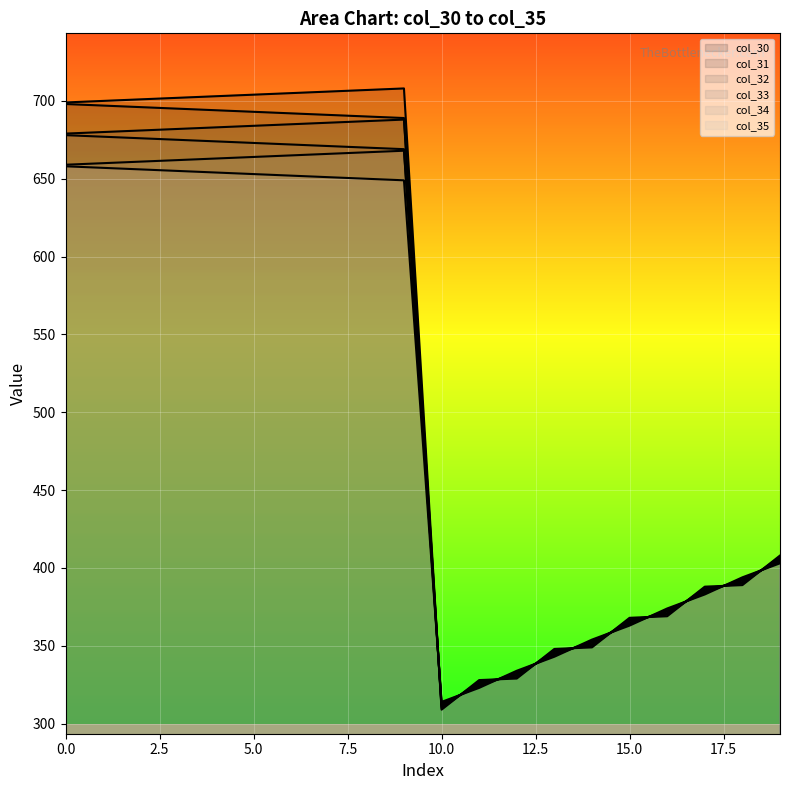

Reading right to left, list all the values displayed in this chart.

col_30: 19=408.0	18=389.0	17=388.0	16=369.0	15=368.0	14=349.0	13=348.0	12=329.0	11=328.0	10=309.0	9=708.0	8=707.0	7=706.0	6=705.0	5=704.0	4=703.0	3=702.0	2=701.0	1=700.0	0=699.0
col_31: 19=407.0	18=390.0	17=387.0	16=370.0	15=367.0	14=350.0	13=347.0	12=330.0	11=327.0	10=310.0	9=689.0	8=690.0	7=691.0	6=692.0	5=693.0	4=694.0	3=695.0	2=696.0	1=697.0	0=698.0
col_32: 19=406.0	18=391.0	17=386.0	16=371.0	15=366.0	14=351.0	13=346.0	12=331.0	11=326.0	10=311.0	9=688.0	8=687.0	7=686.0	6=685.0	5=684.0	4=683.0	3=682.0	2=681.0	1=680.0	0=679.0
col_33: 19=405.0	18=392.0	17=385.0	16=372.0	15=365.0	14=352.0	13=345.0	12=332.0	11=325.0	10=312.0	9=669.0	8=670.0	7=671.0	6=672.0	5=673.0	4=674.0	3=675.0	2=676.0	1=677.0	0=678.0
col_34: 19=404.0	18=393.0	17=384.0	16=373.0	15=364.0	14=353.0	13=344.0	12=333.0	11=324.0	10=313.0	9=668.0	8=667.0	7=666.0	6=665.0	5=664.0	4=663.0	3=662.0	2=661.0	1=660.0	0=659.0
col_35: 19=403.0	18=394.0	17=383.0	16=374.0	15=363.0	14=354.0	13=343.0	12=334.0	11=323.0	10=314.0	9=649.0	8=650.0	7=651.0	6=652.0	5=653.0	4=654.0	3=655.0	2=656.0	1=657.0	0=658.0